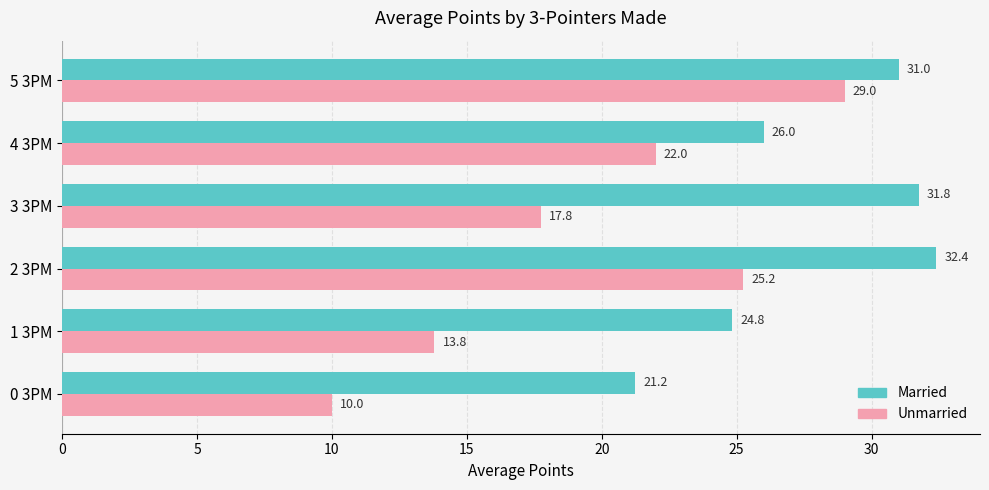

What is the approximate value of Married at 2 3PM?

32.4